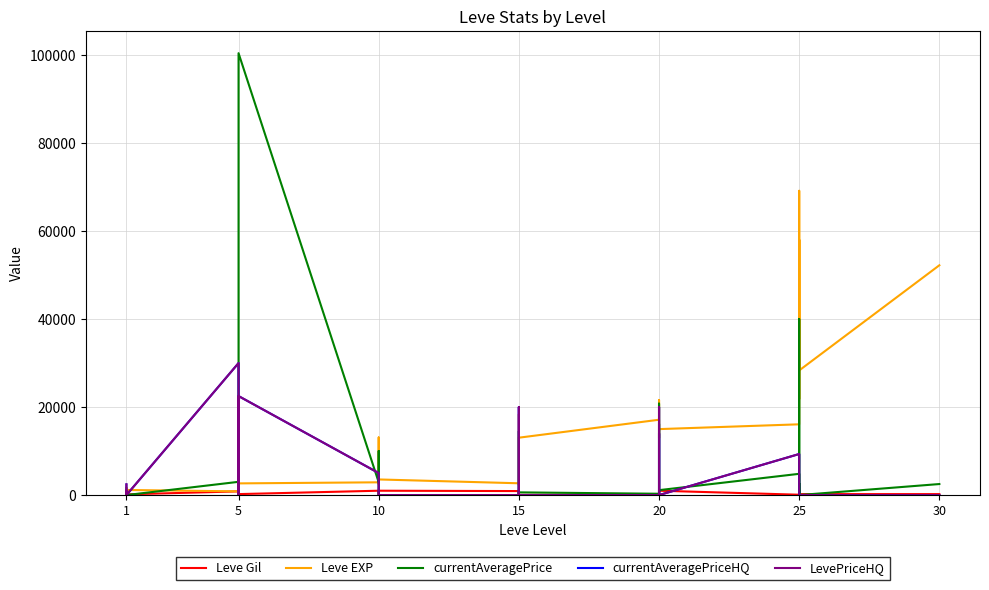

How many lines are shown in the chart?

5